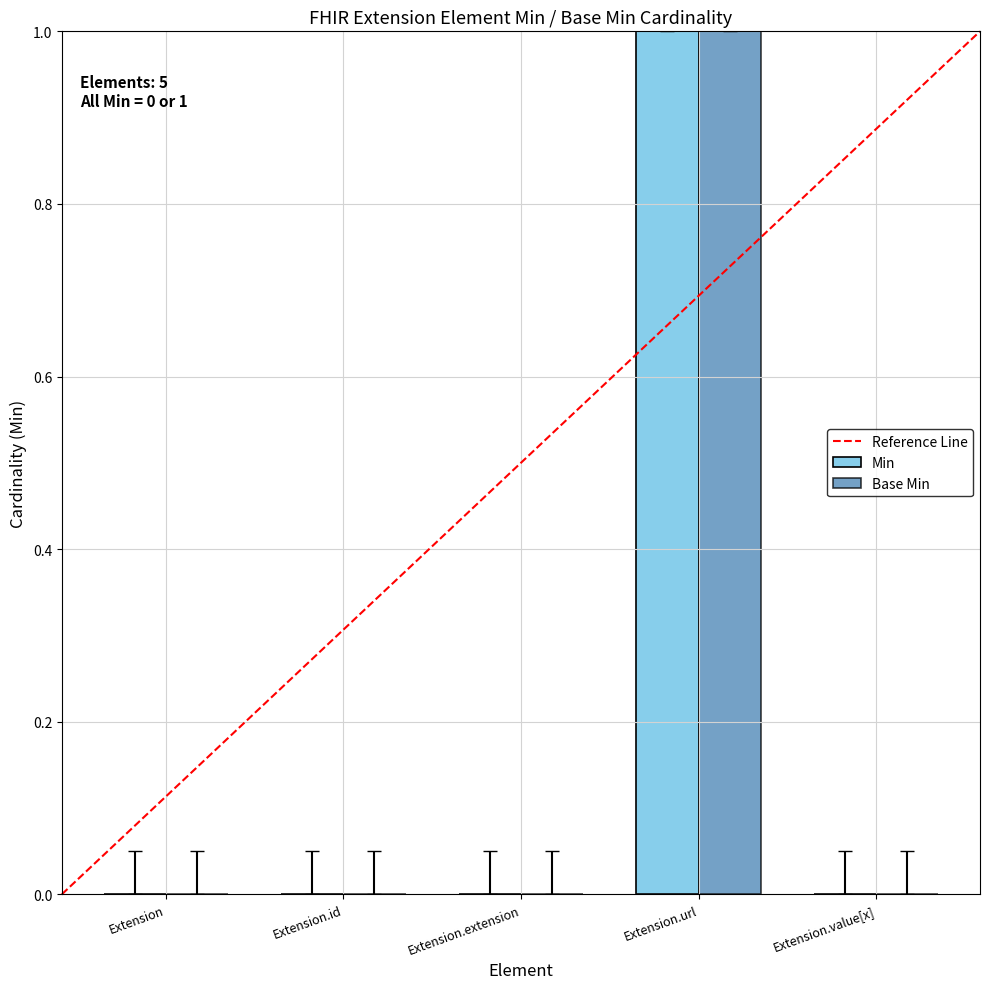

At which category is the sum across all series the highest?

Extension.url